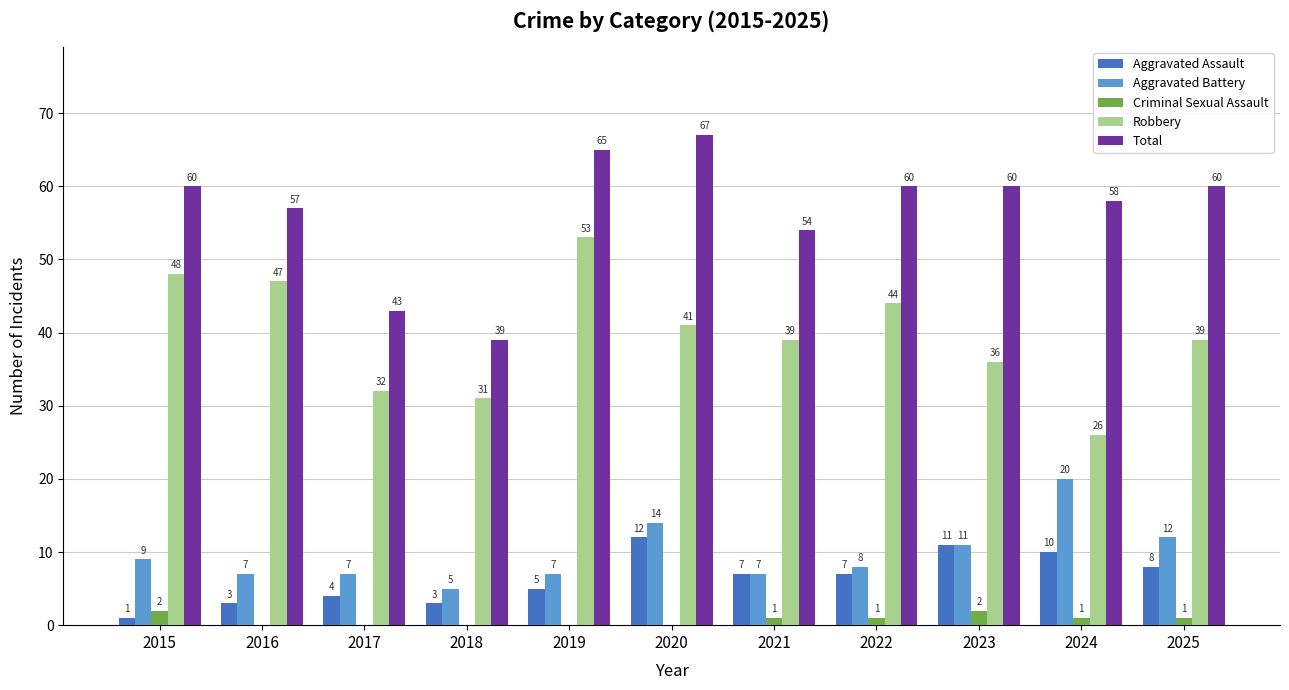

Read the Criminal Sexual Assault value at 2023.

2